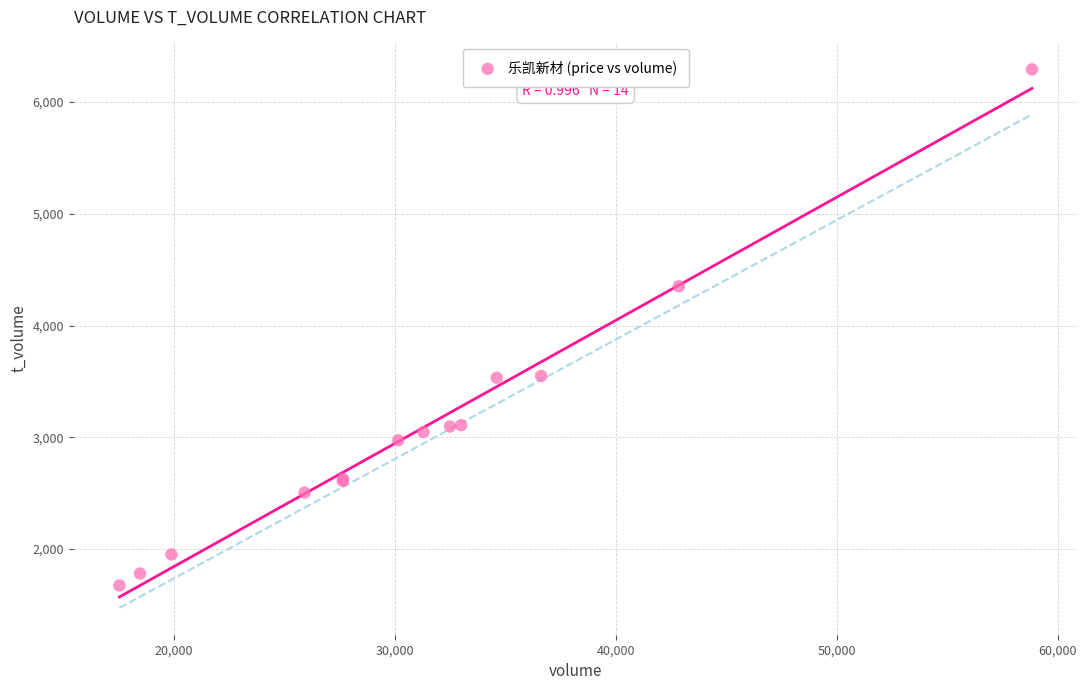

What Y value in the scatter plot is closest to 3983?

4351